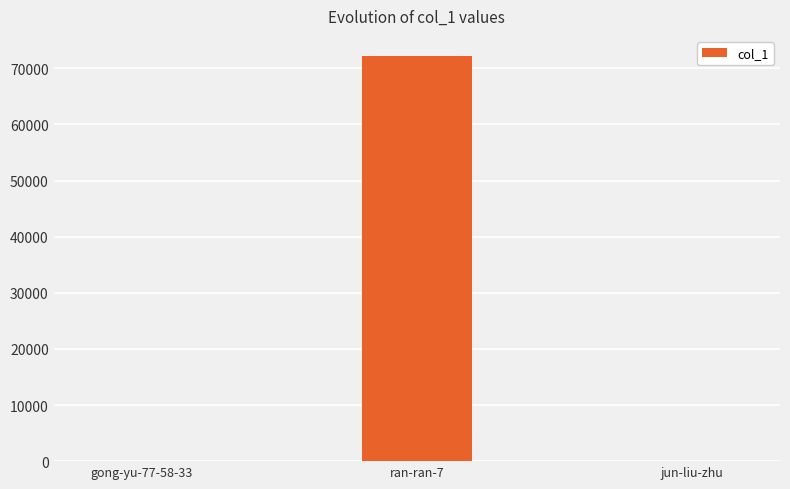

What is the sum of the values at jun-liu-zhu and gong-yu-77-58-33?

2